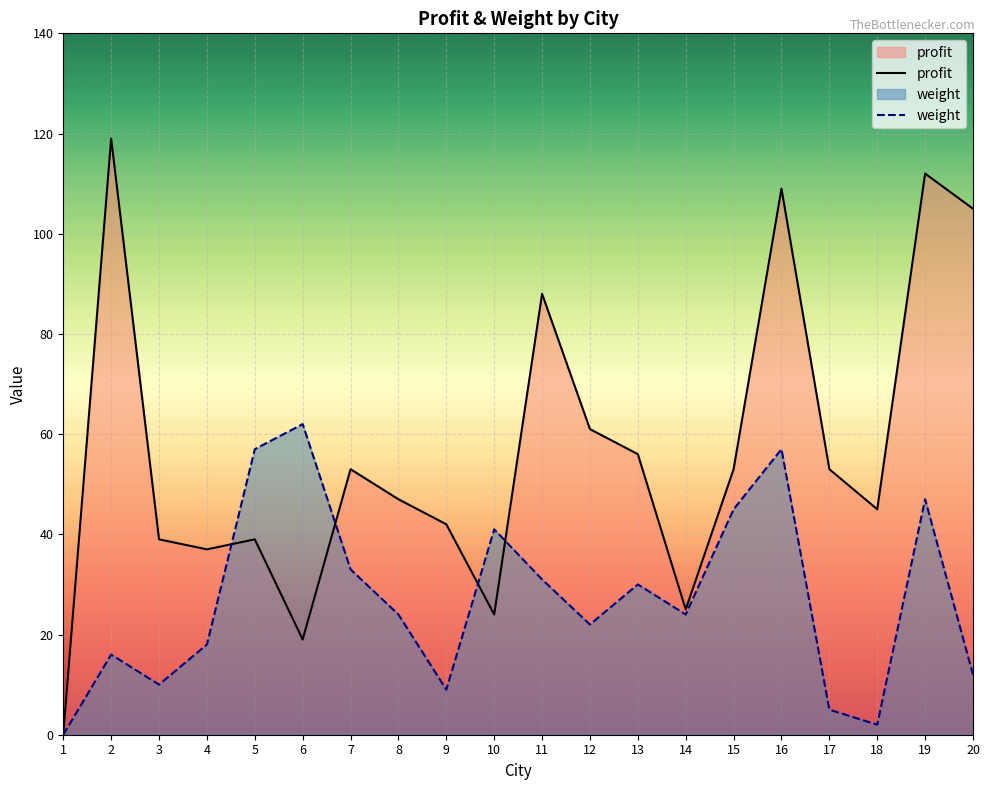

How many intersections are there between weight and profit?

4